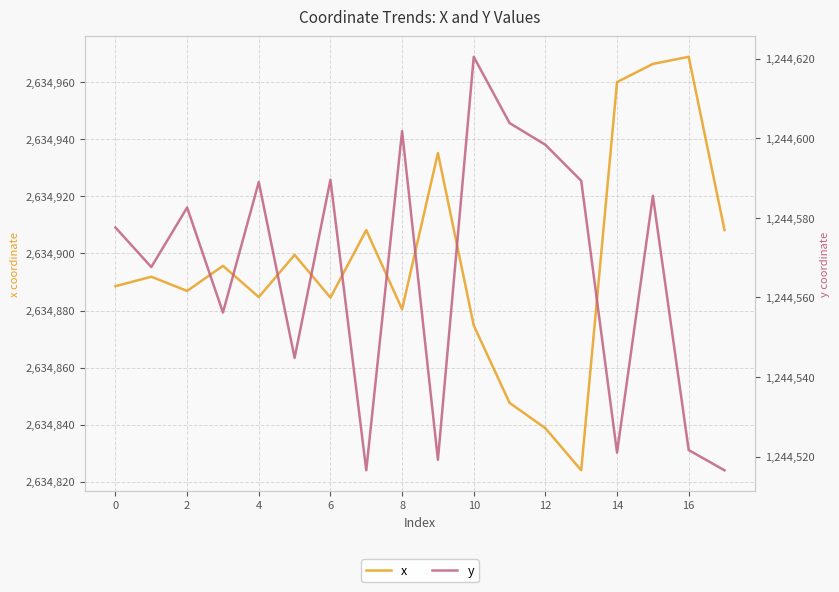

At how many categories does at least one series exceed 2470854?

18